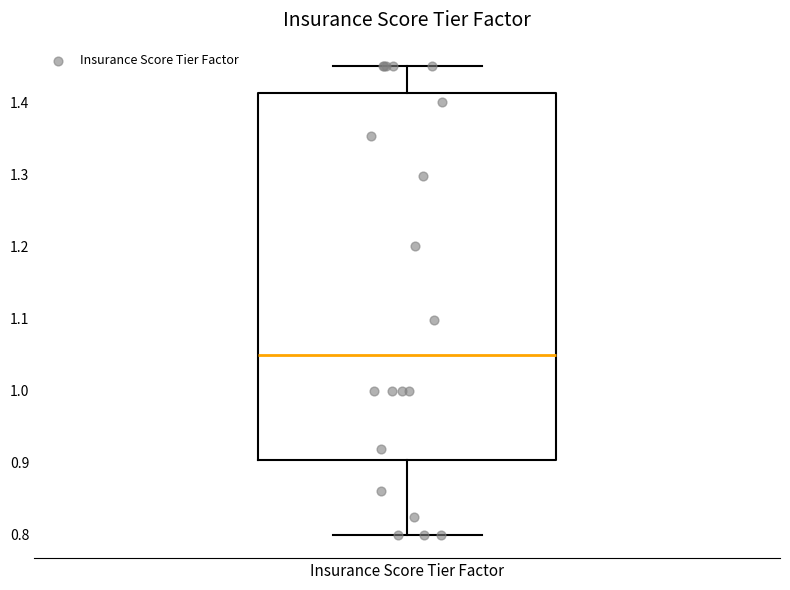

Read this box plot against the y-axis: the position of the median line, the range covered by the box, and the ends of both whiskers. The values are not printed on the chart, so give them approximately, as read against the axis.

median 1.05, box 0.90 to 1.41, whiskers 0.80 to 1.45